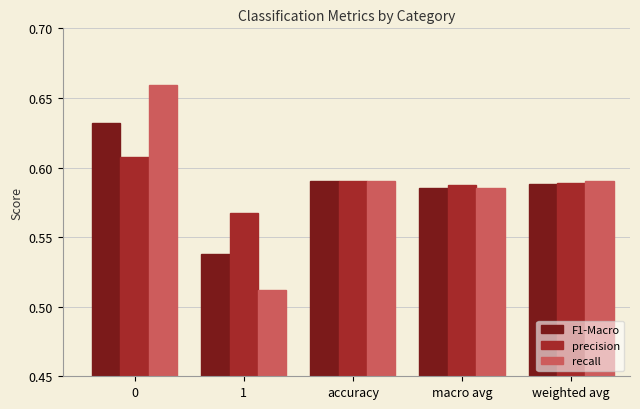

At how many categories does at least one series exceed 0?

5